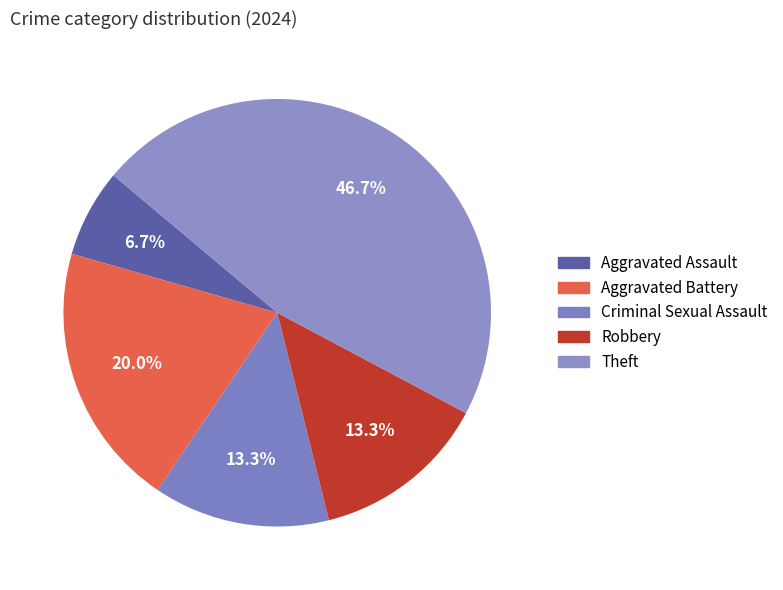

Which category has the biggest portion of the pie?

Theft